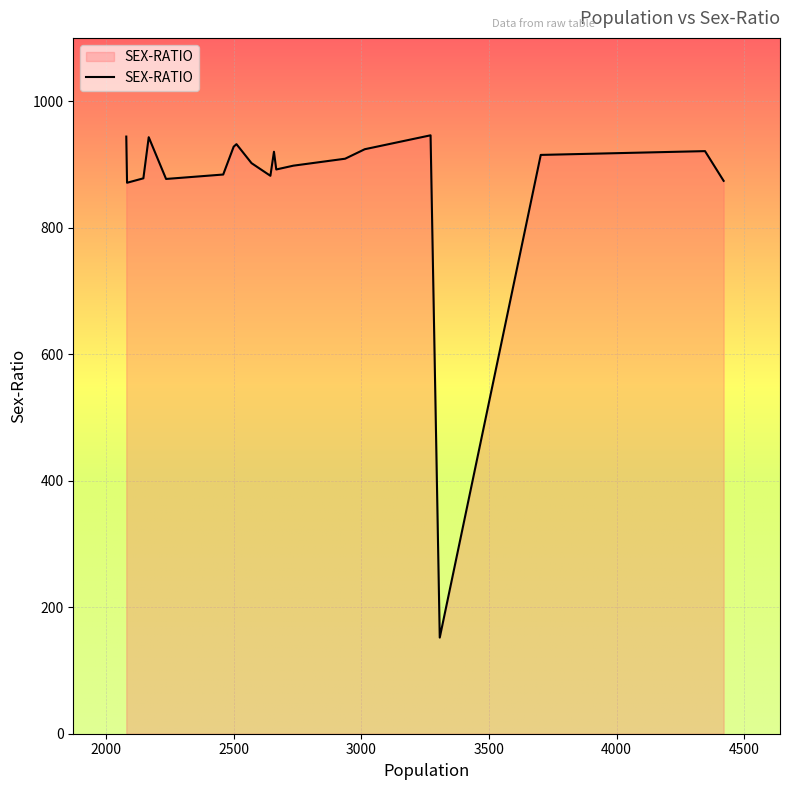

What is the minimum value shown in the chart?

152